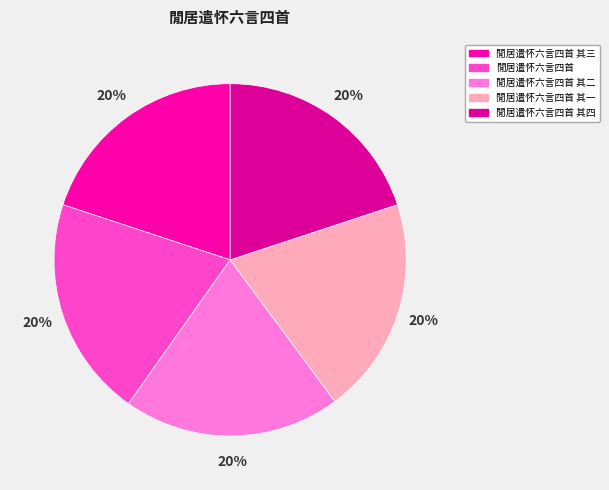

Which slice is the largest?

閒居遣怀六言四首